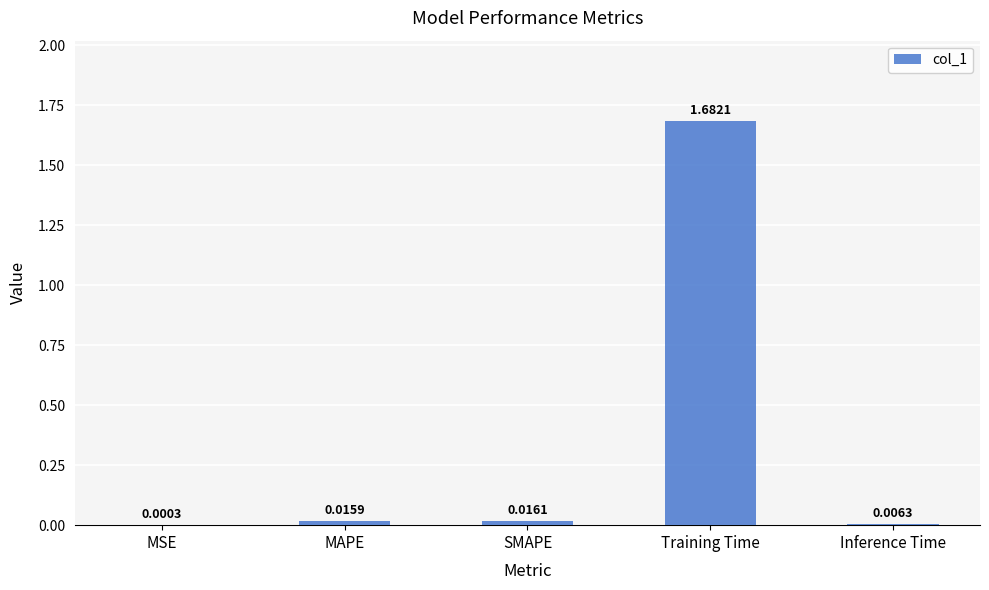

Between Inference Time and MSE, which is larger?

Inference Time